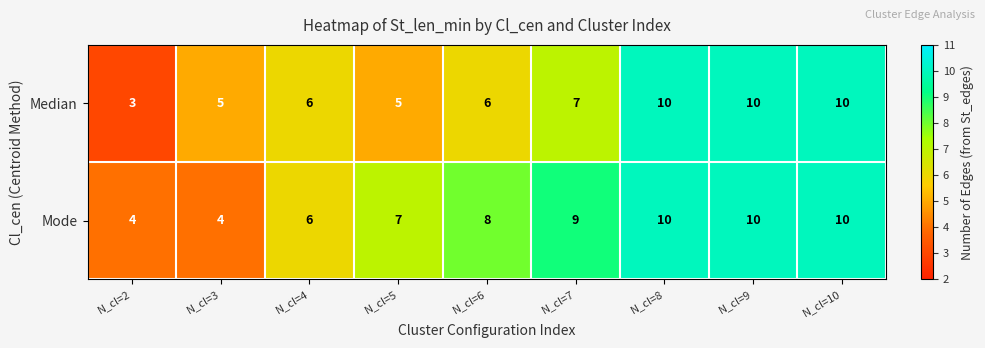

What is the difference between the second highest and minimum values in the Mode series?

6